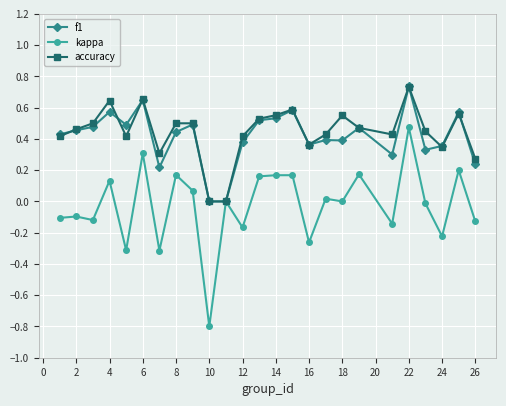

What is the minimum value shown in the chart?

-0.8